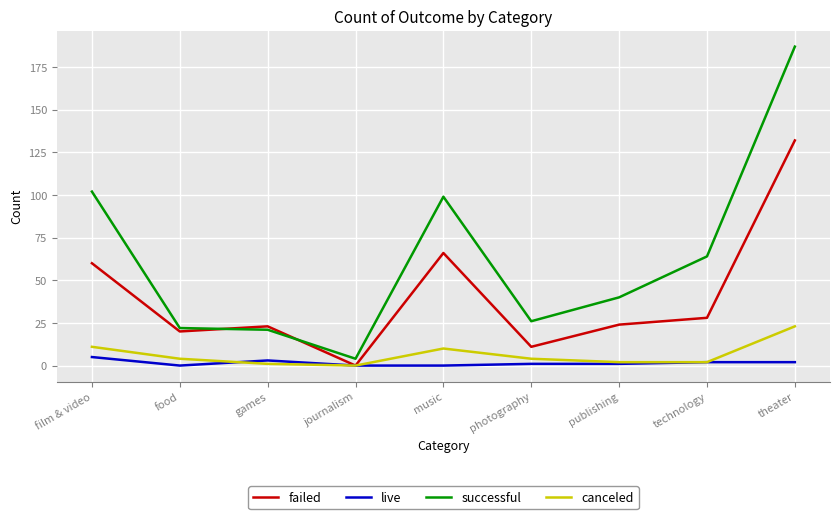

Which category has the highest value across all series?

theater